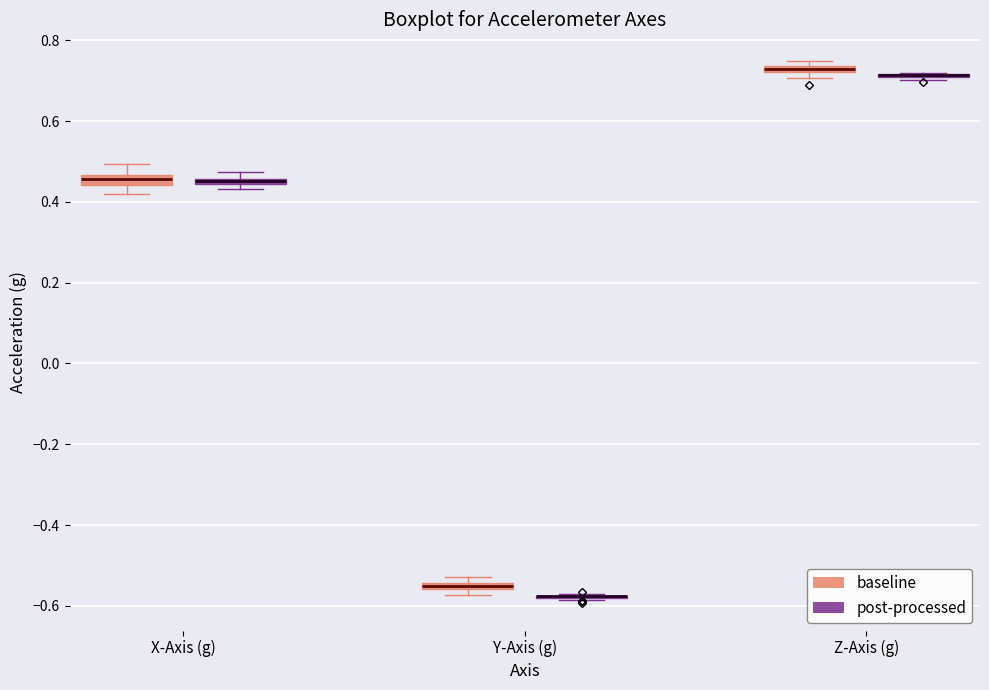

Where is the lower edge of the box for X-Axis (g) (post-processed) on the y-axis? The values are not printed on the chart, so give them approximately, as read against the axis.

0.44